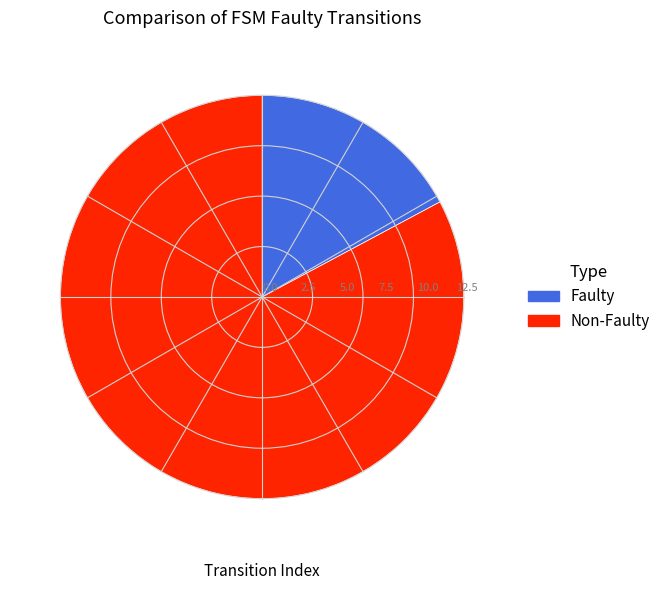

Combined, do Non-Faulty and Faulty account for over 50%?

Yes